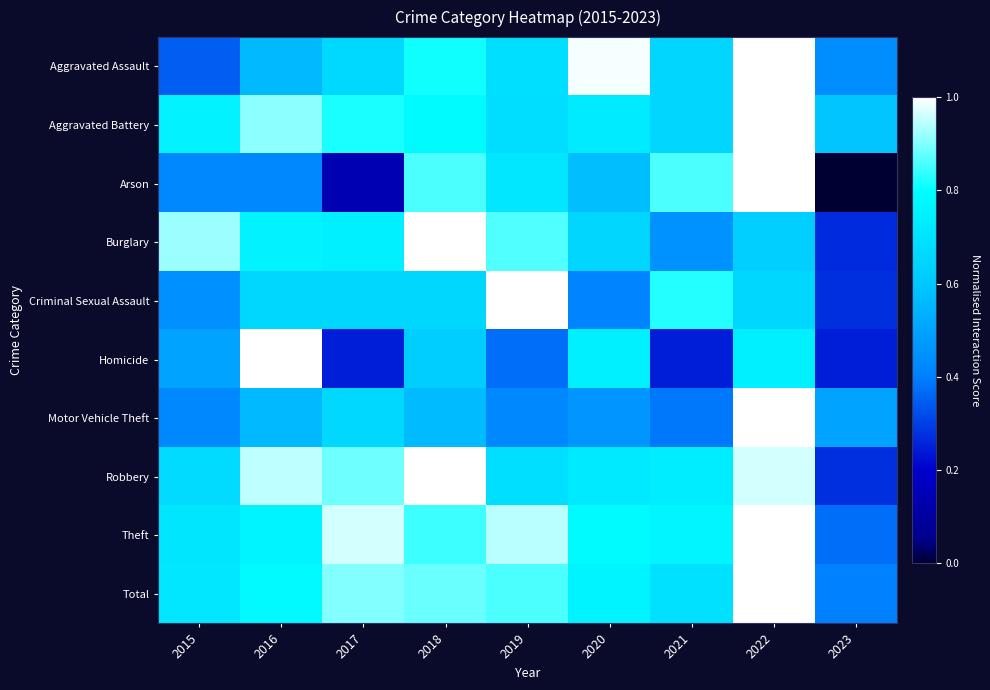

Reading left to right, list all the values displayed in this chart.

Aggravated Assault: 2015=0.3	2016=0.6	2017=0.7	2018=0.8	2019=0.7	2020=1.0	2021=0.7	2022=1.0	2023=0.4
Aggravated Battery: 2015=0.8	2016=0.9	2017=0.8	2018=0.8	2019=0.7	2020=0.7	2021=0.7	2022=1.0	2023=0.6
Arson: 2015=0.4	2016=0.4	2017=0.1	2018=0.9	2019=0.7	2020=0.6	2021=0.9	2022=1.0	2023=0.0
Burglary: 2015=0.9	2016=0.8	2017=0.7	2018=1.0	2019=0.9	2020=0.6	2021=0.5	2022=0.6	2023=0.3
Criminal Sexual Assault: 2015=0.4	2016=0.7	2017=0.7	2018=0.7	2019=1.0	2020=0.4	2021=0.8	2022=0.7	2023=0.3
Homicide: 2015=0.5	2016=1.0	2017=0.2	2018=0.6	2019=0.4	2020=0.7	2021=0.2	2022=0.7	2023=0.2
Motor Vehicle Theft: 2015=0.4	2016=0.6	2017=0.7	2018=0.6	2019=0.4	2020=0.5	2021=0.4	2022=1.0	2023=0.5
Robbery: 2015=0.7	2016=0.9	2017=0.9	2018=1.0	2019=0.7	2020=0.7	2021=0.7	2022=1.0	2023=0.3
Theft: 2015=0.7	2016=0.8	2017=1.0	2018=0.8	2019=0.9	2020=0.8	2021=0.8	2022=1.0	2023=0.4
Total: 2015=0.7	2016=0.8	2017=0.9	2018=0.9	2019=0.9	2020=0.8	2021=0.7	2022=1.0	2023=0.4